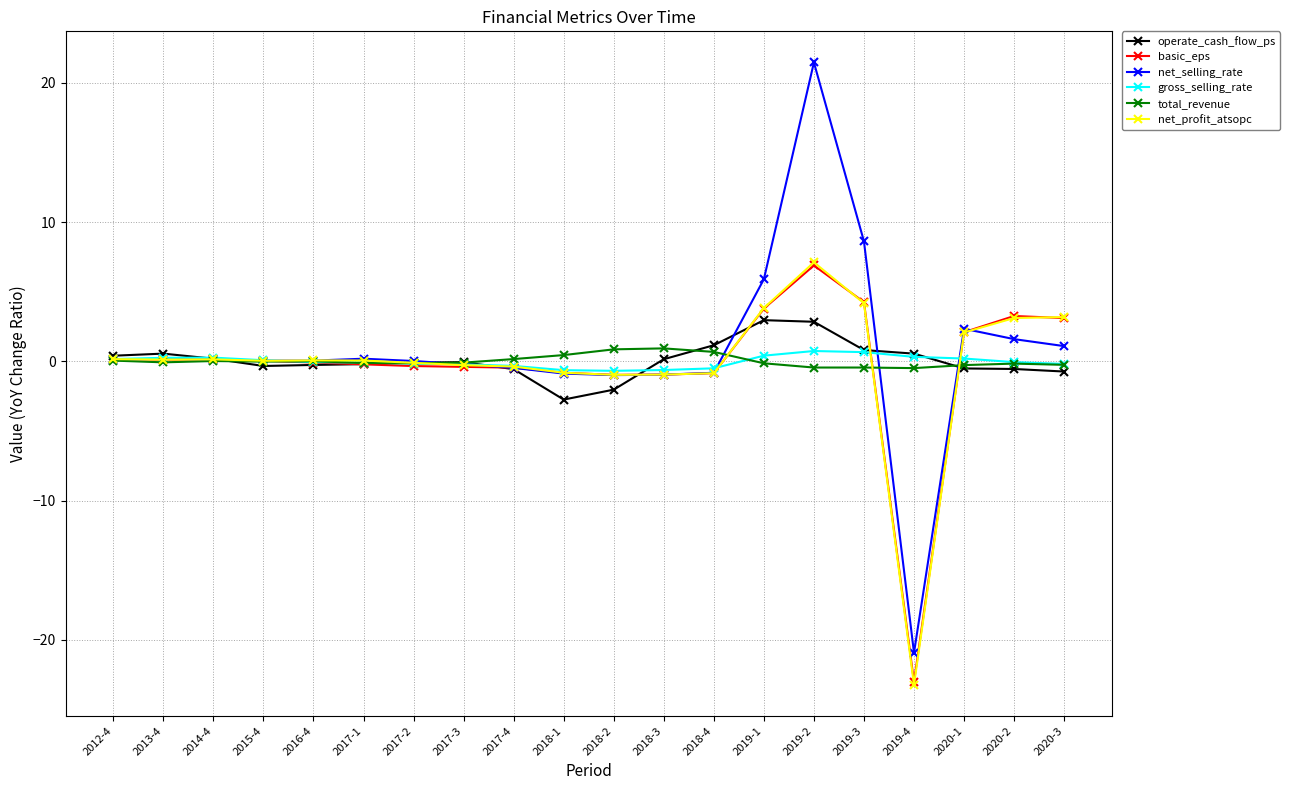

At which category is the sum across all series the highest?

2019-2